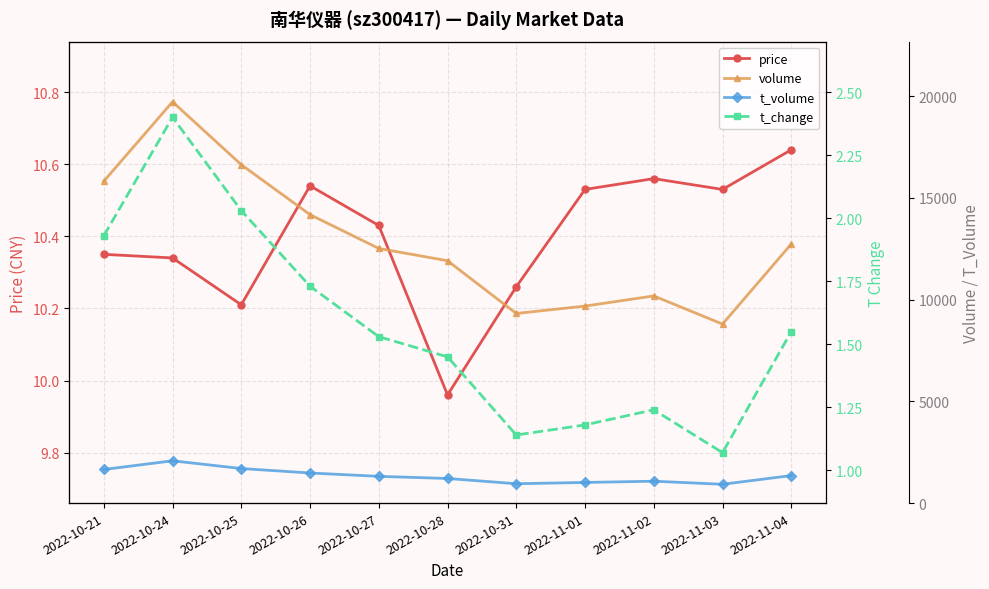

What value does the volume series have at 2022-11-01?

9680.0